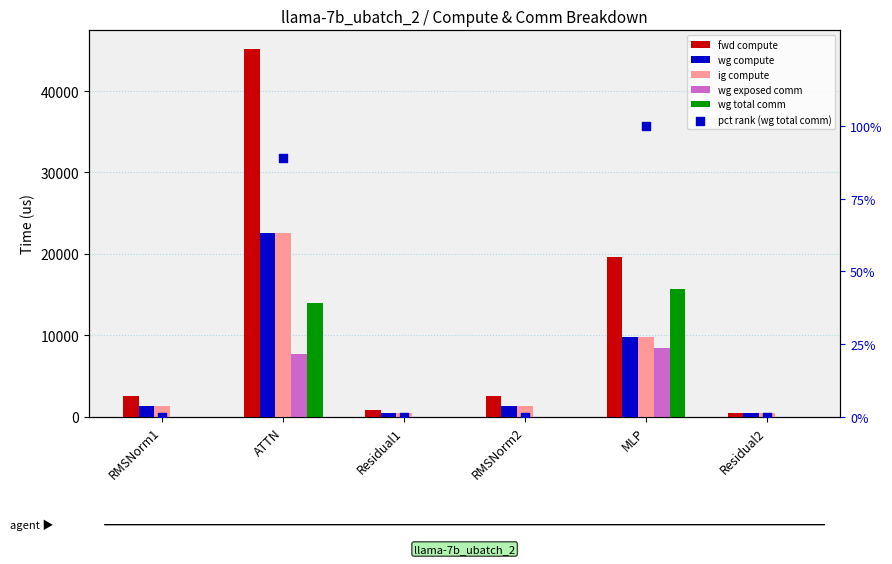

At which category is the sum across all series the highest?

ATTN